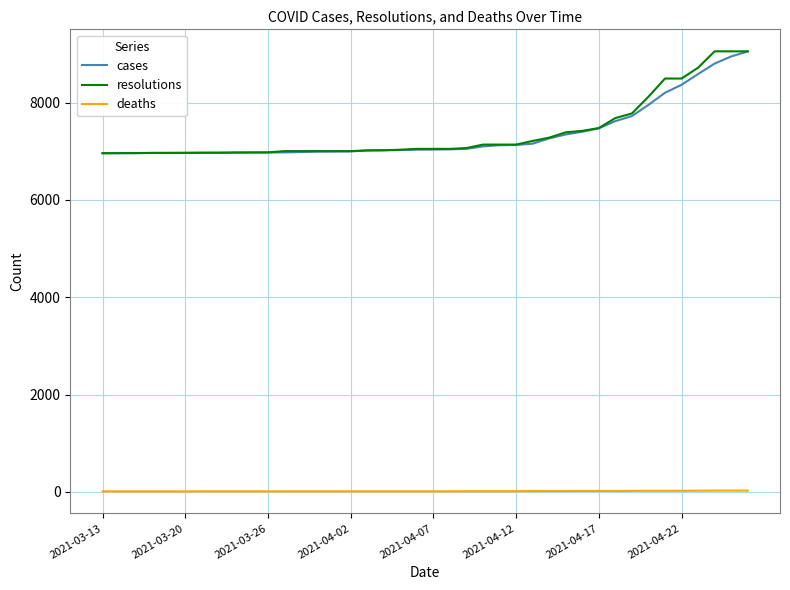

True or false: deaths and resolutions intersect in this chart.

False